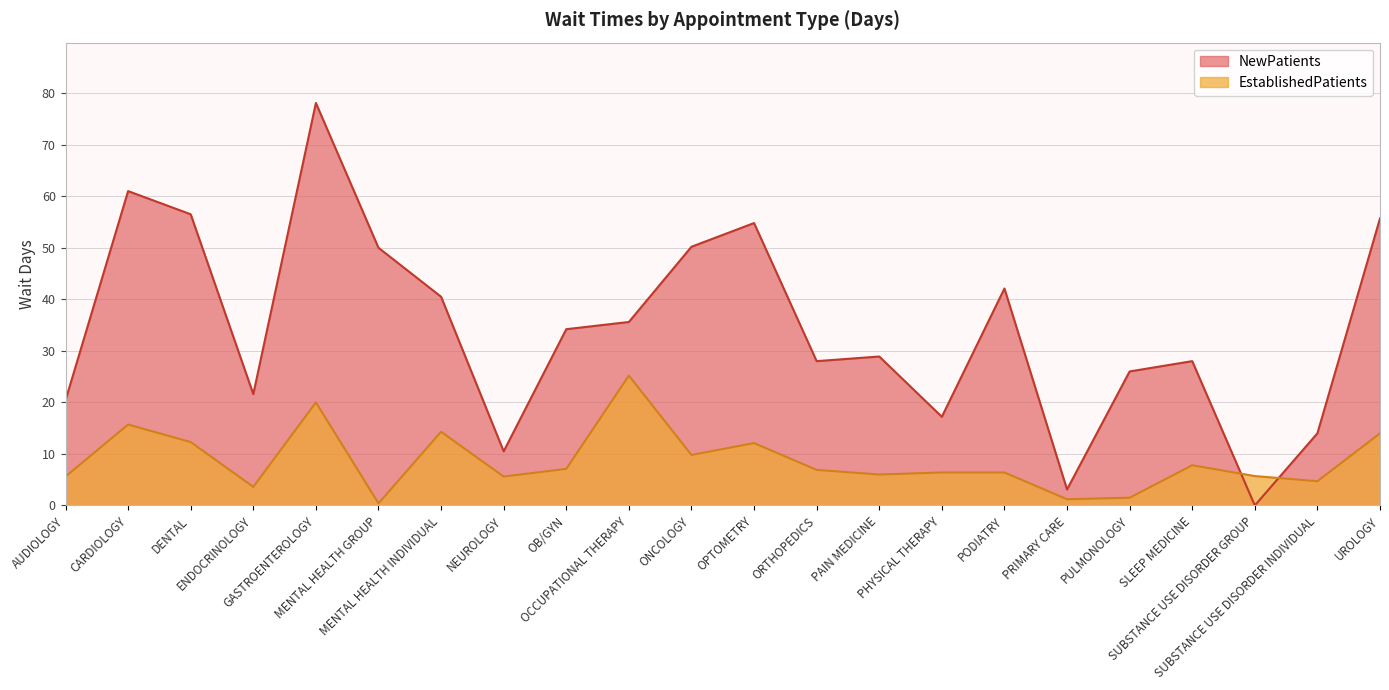

Between which two adjacent categories do EstablishedPatients and NewPatients first intersect?

SLEEP MEDICINE and SUBSTANCE USE DISORDER GROUP